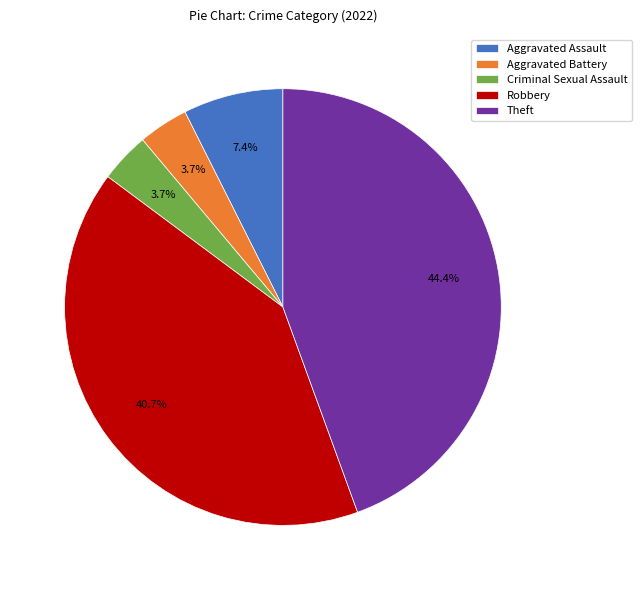

To the nearest percent, what is the average slice percentage?

20%